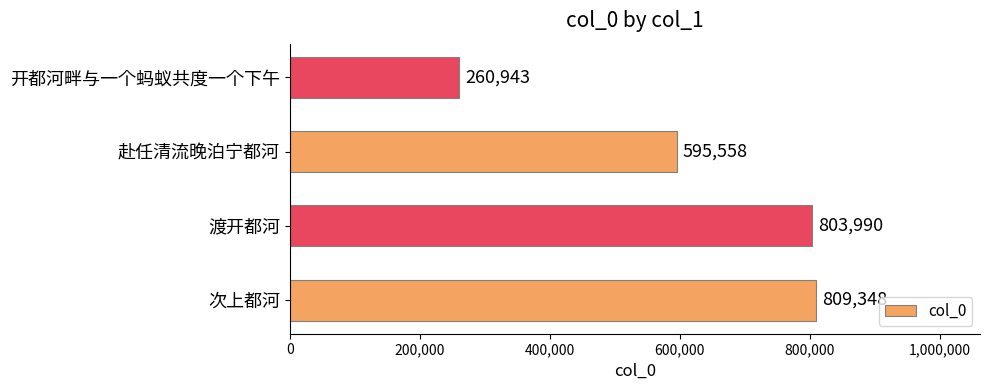

How many data points are less than 803990?

2